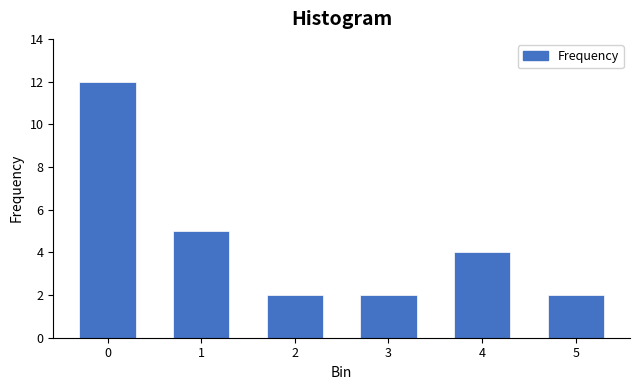

Reading left to right, transcribe all the data shown in this chart.

12	5	2	2	4	2